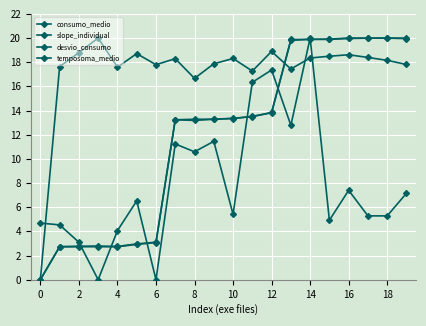

What is the greatest value displayed?

20.0